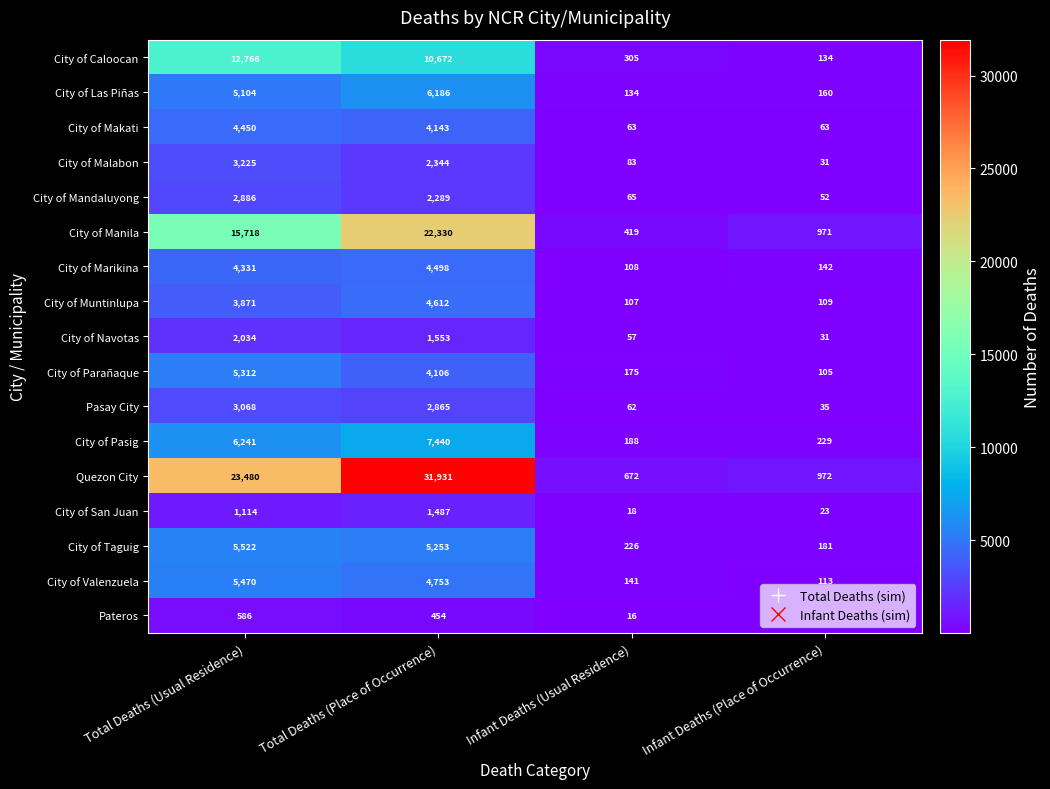

What is the average value of the City of Mandaluyong series?

1323